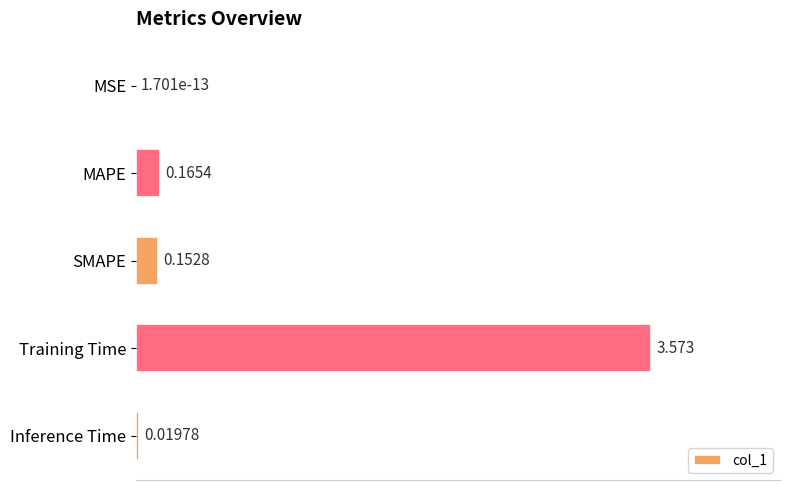

At which category does the chart reach its peak across all series?

Training Time